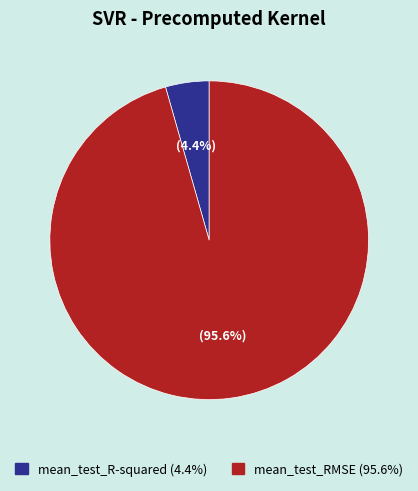

Which category has the smallest portion of the pie?

mean_test_R-squared